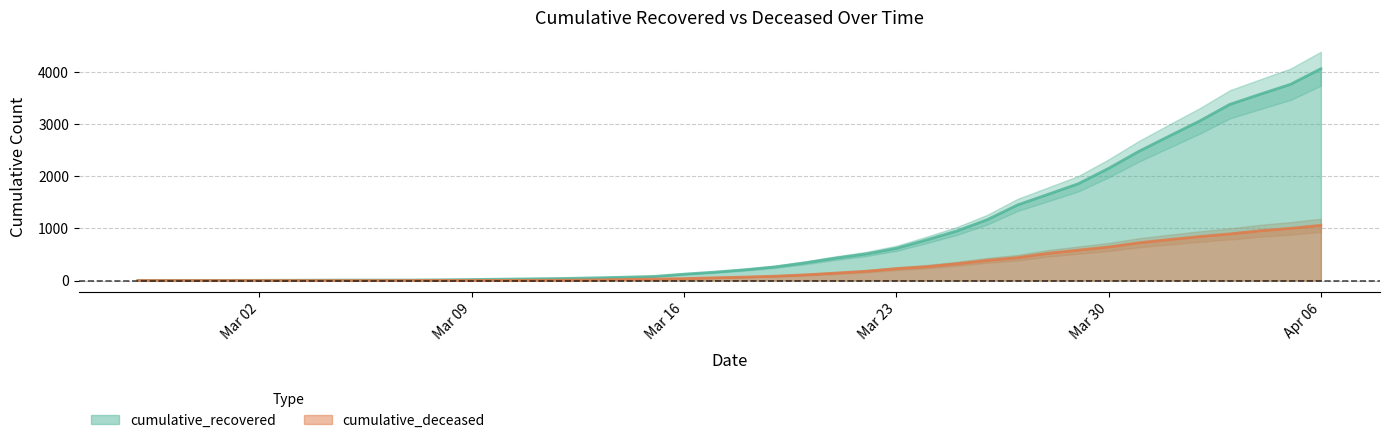

Where is cumulative_recovered nearest to the value 2029?

Mar 30